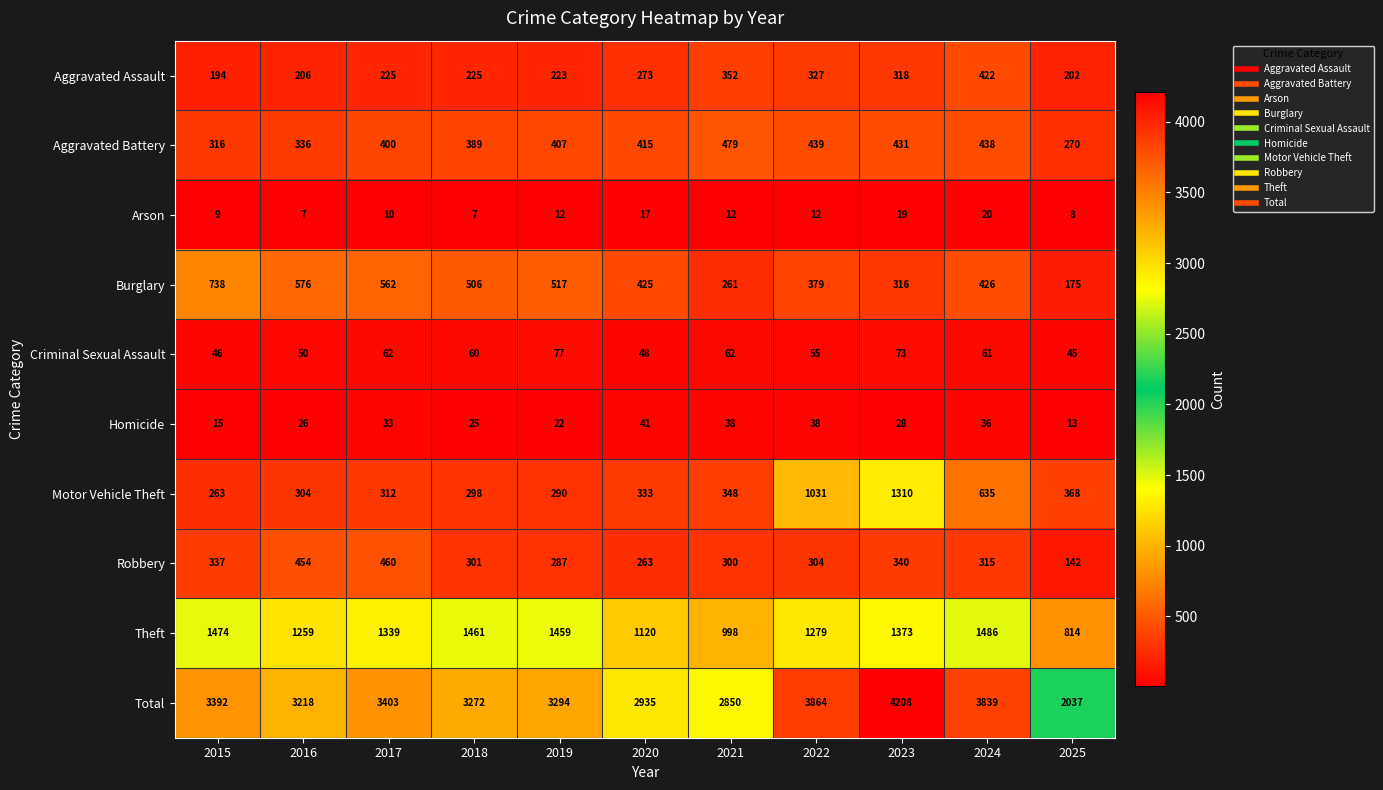

Which series has the largest range (max minus min)?

Total